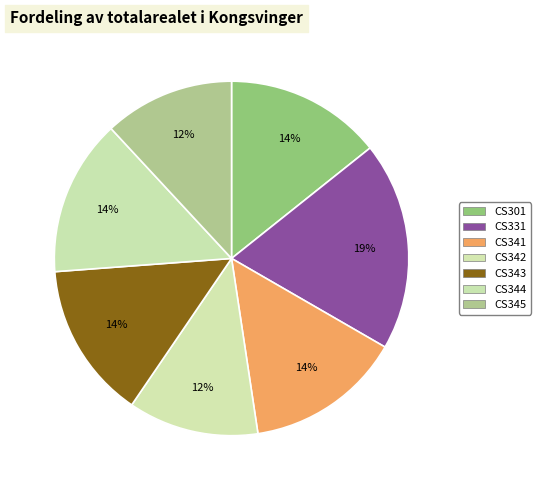

How many slices are in this pie chart?

7